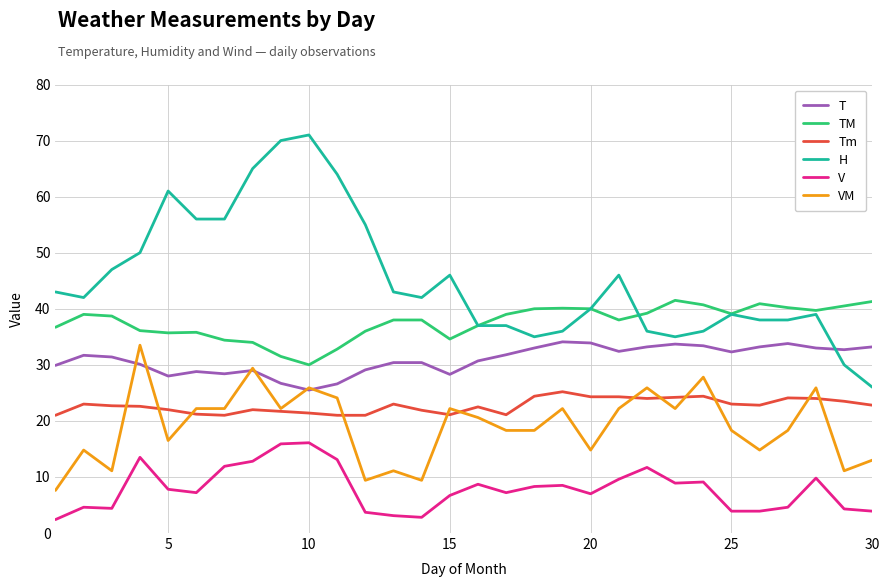

Which series has the largest range (max minus min)?

H